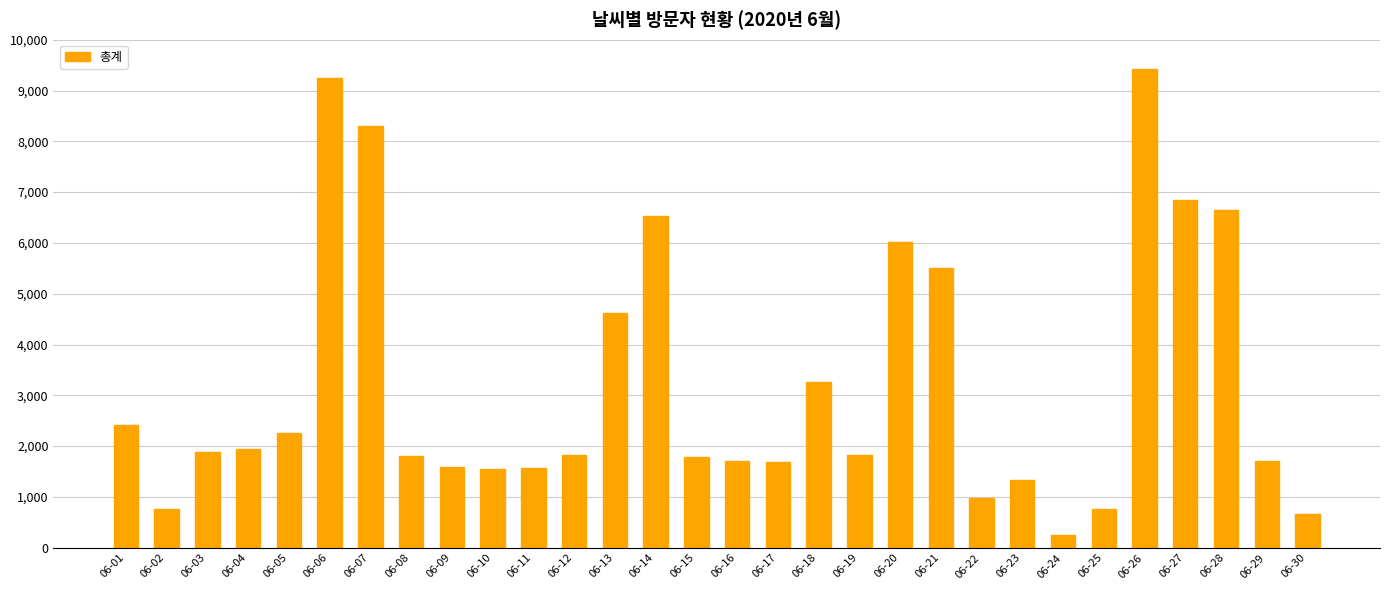

What is the change in value from 06-03 to 06-14?

+4646